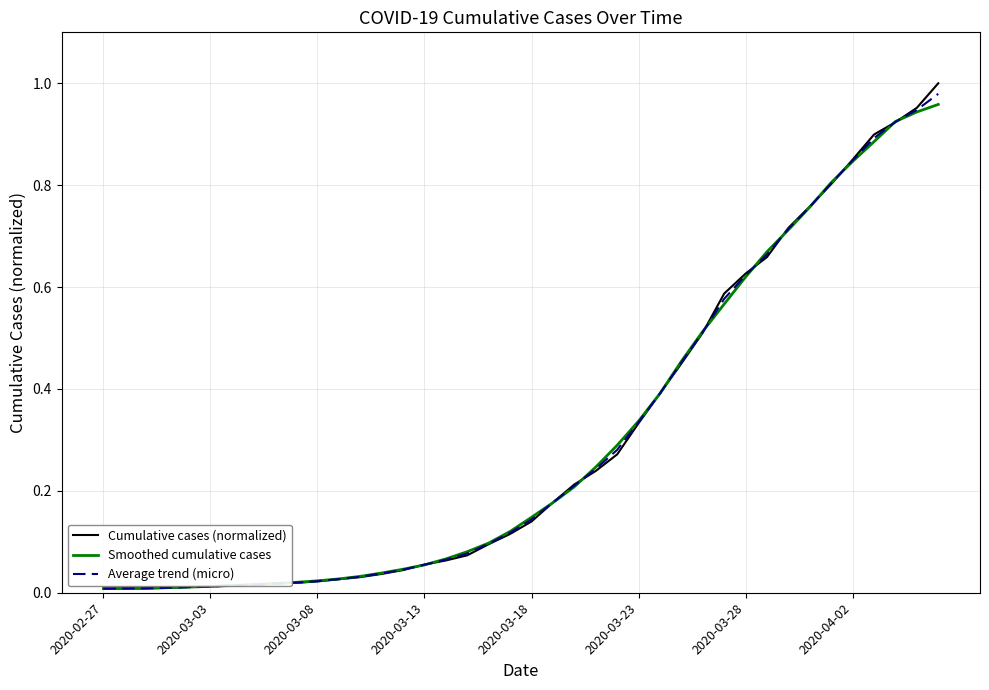

True or false: Smoothed cumulative cases and Average trend (micro) intersect in this chart.

True